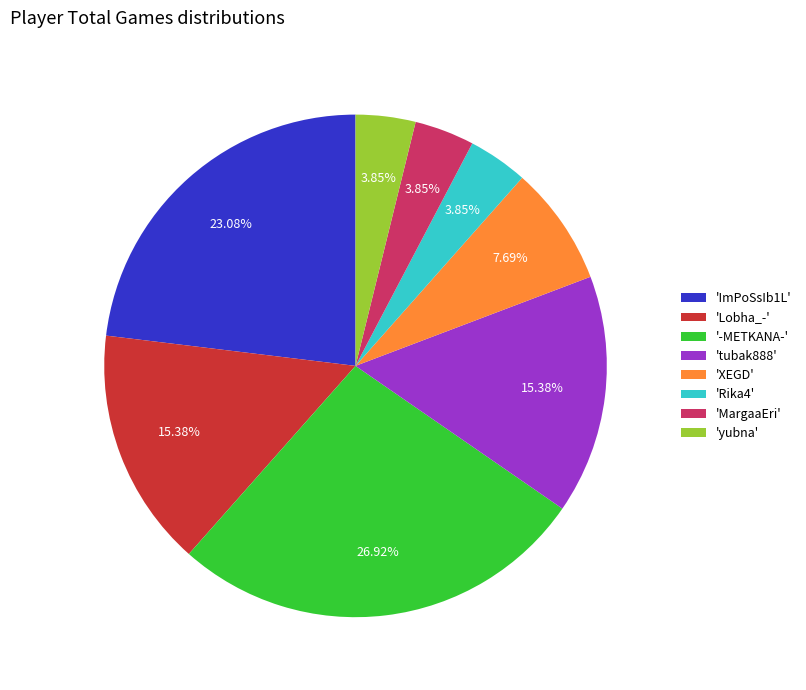

Which category has the biggest portion of the pie?

'-METKANA-'